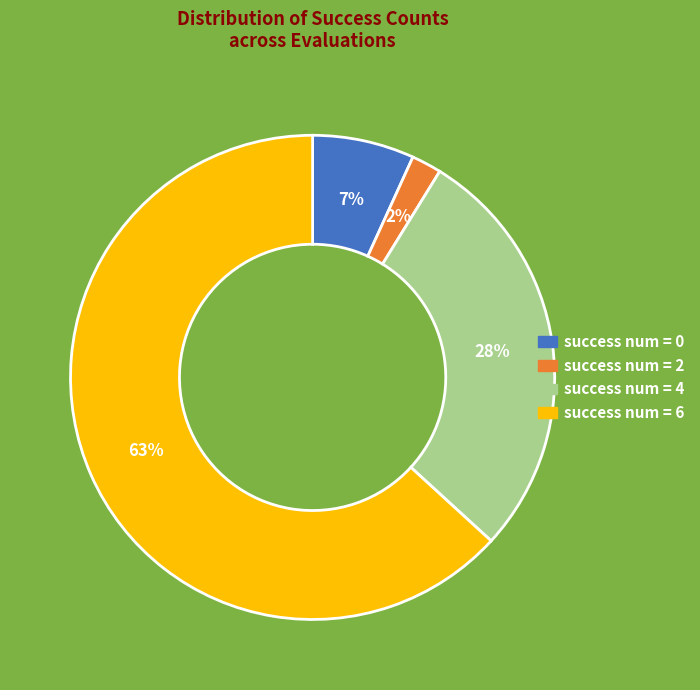

Does any single category account for the majority?

Yes